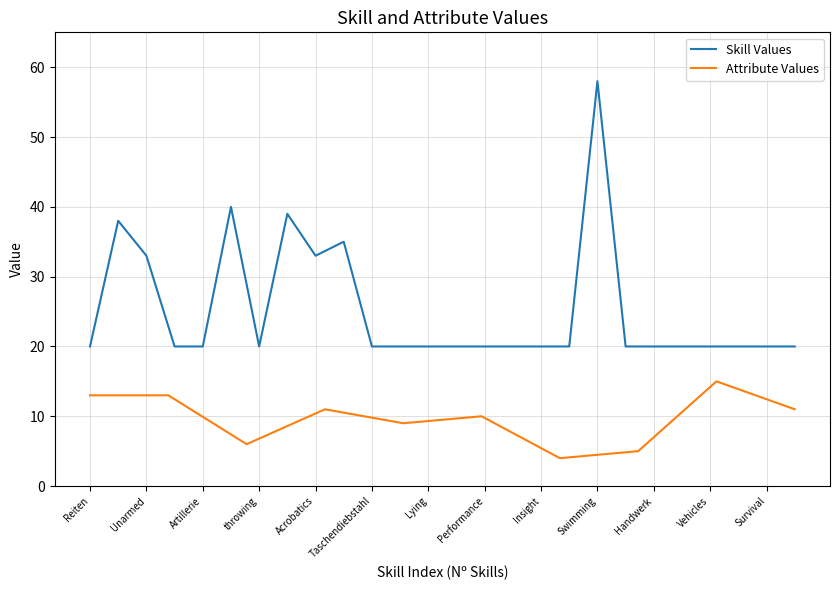

What is the difference between the second highest and minimum values?

20